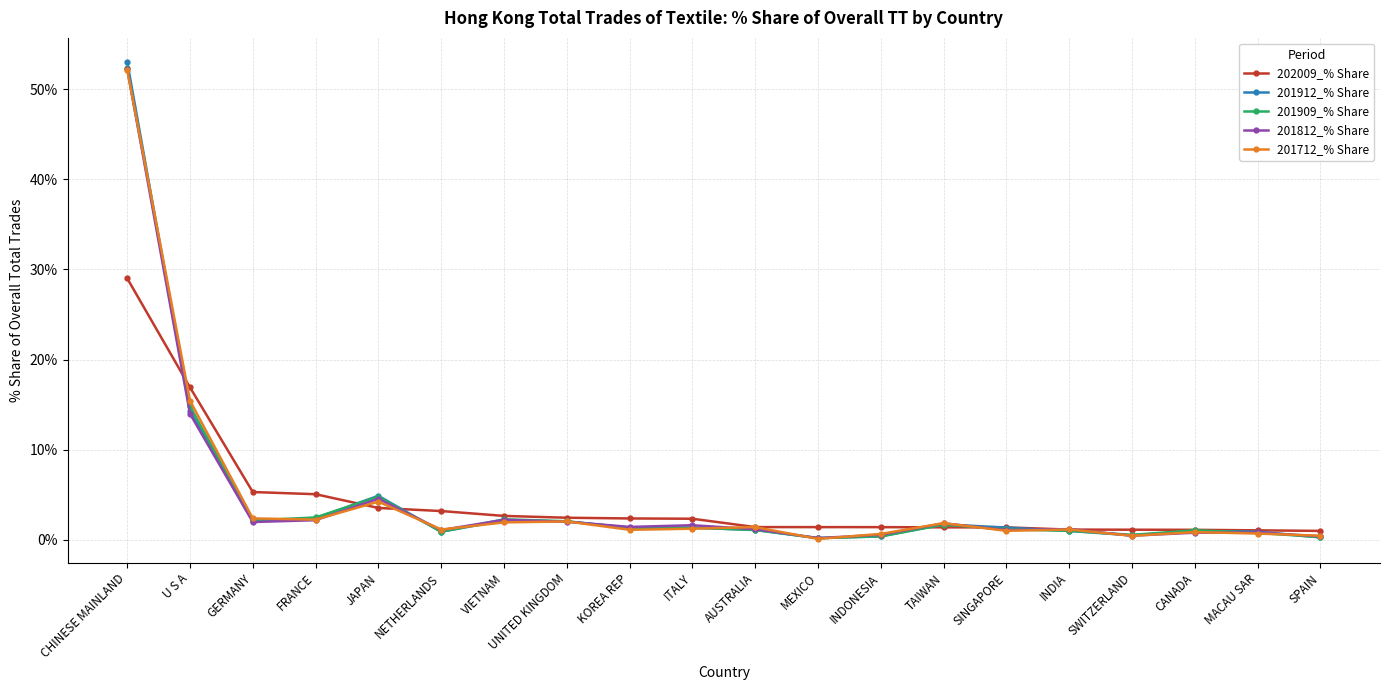

What is the smallest value displayed?

0.1